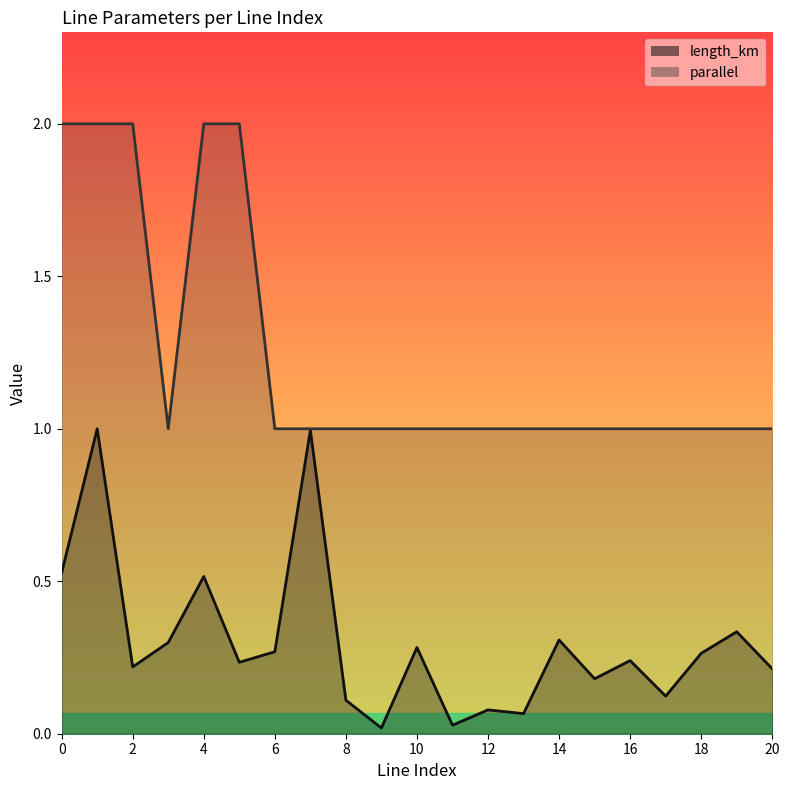

Is it true that length_km equals 0.0 at 9?

False